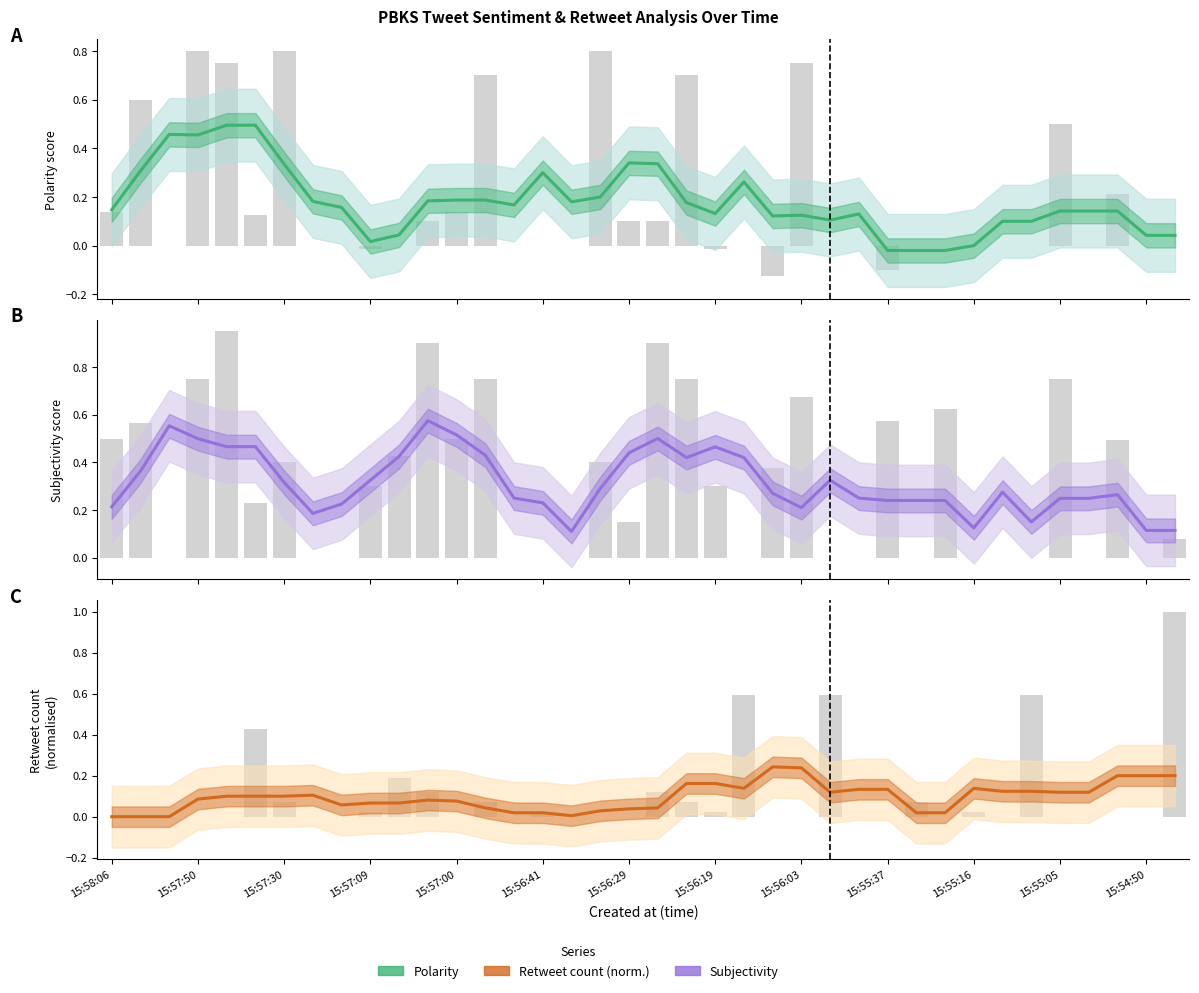

What is the sum of all Subjectivity values?

12.0